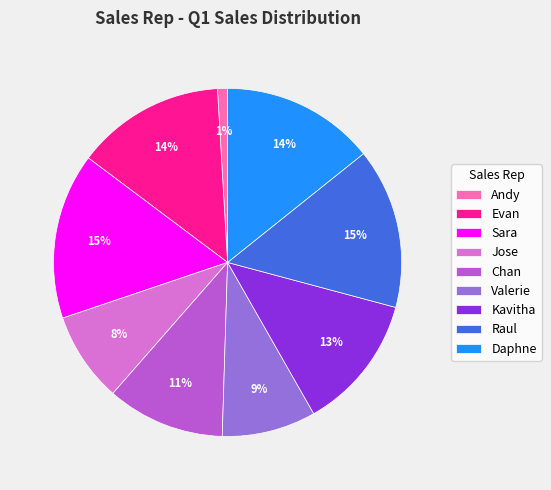

Is there any slice that represents more than half of the pie?

No